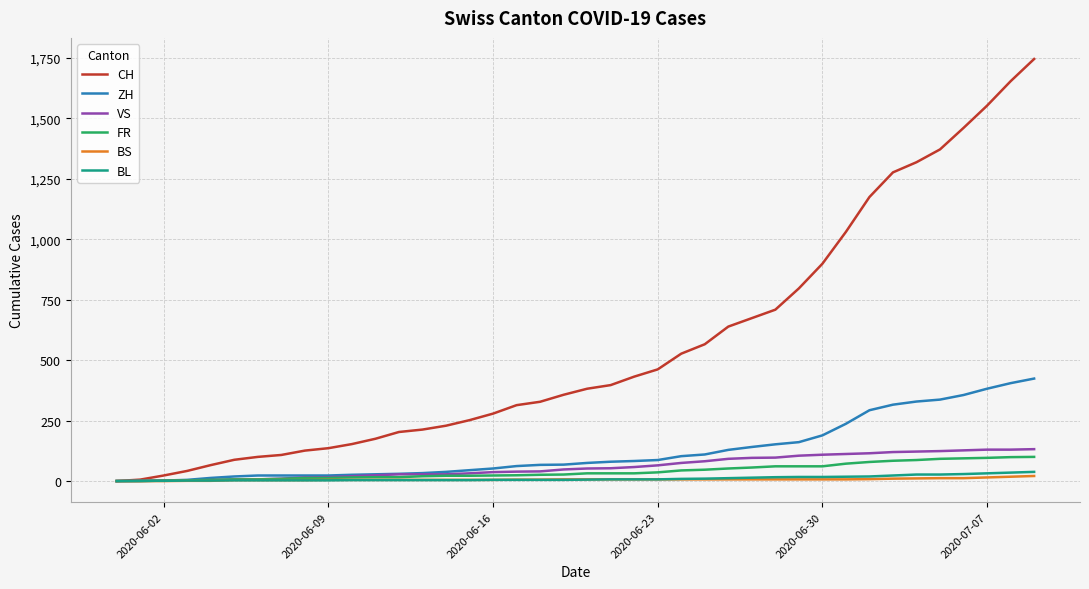

What are all the series names shown in the legend?

CH, ZH, VS, FR, BS, BL